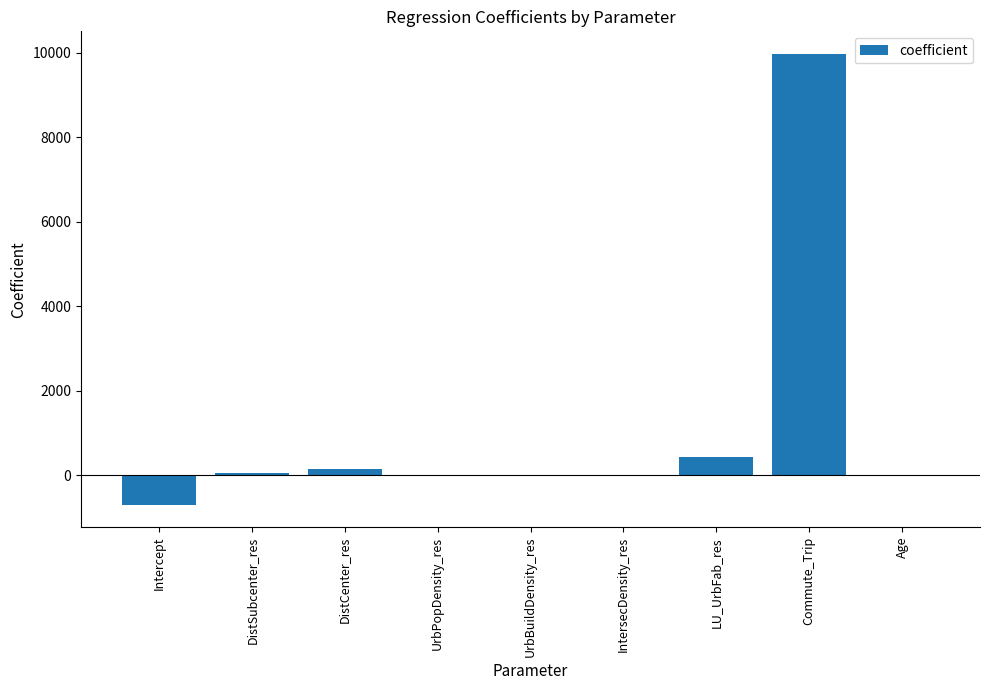

Which has a higher value, Intercept or Age?

Age